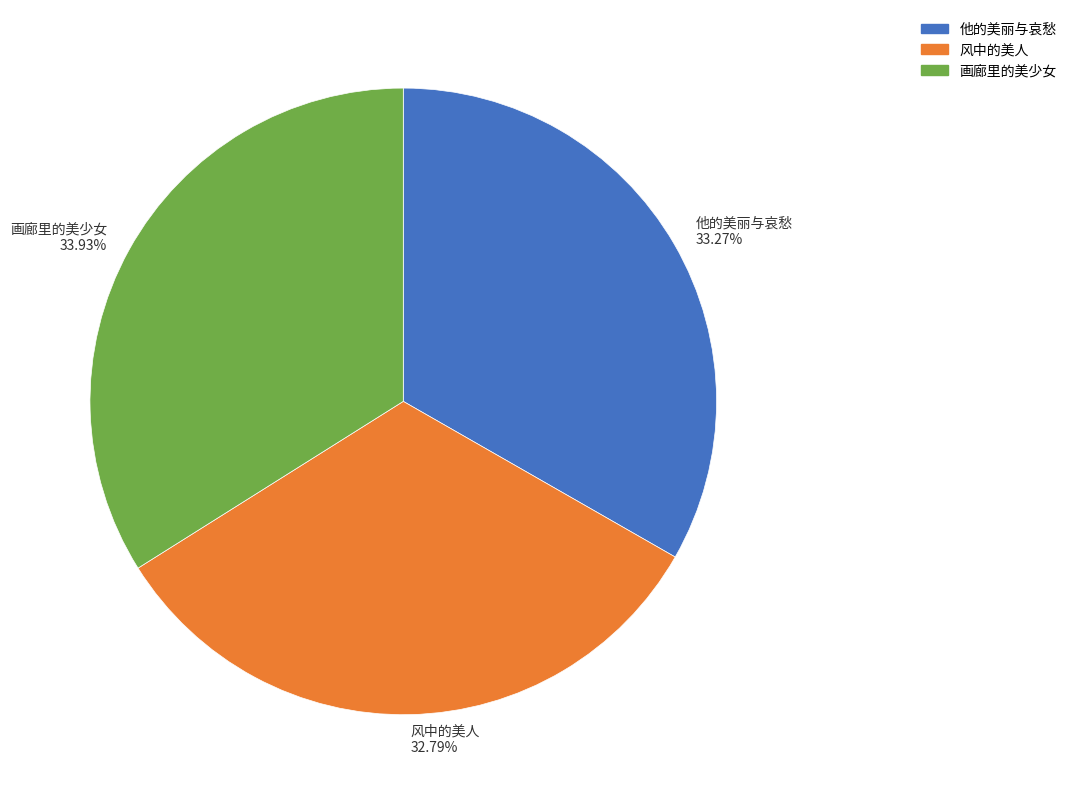

Is there a majority slice in this chart?

No